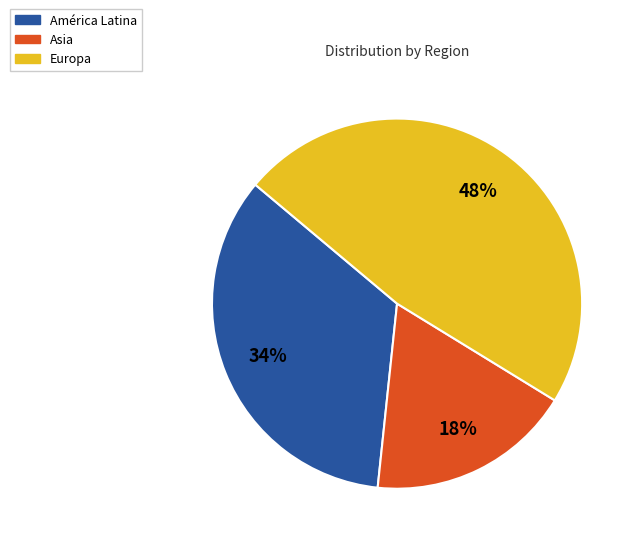

Does Asia represent more than half of the total?

No